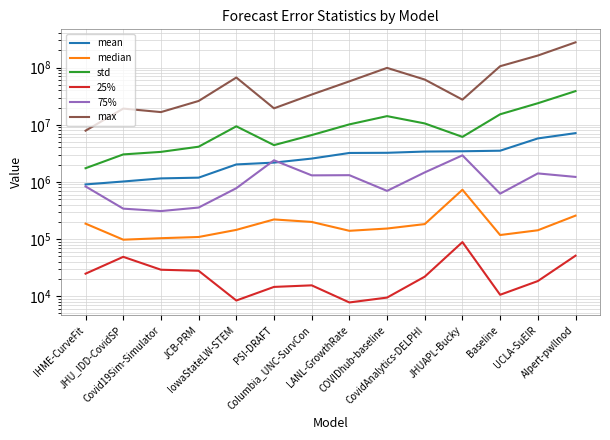

What is the total value across all series at PSI-DRAFT?

28582865.2